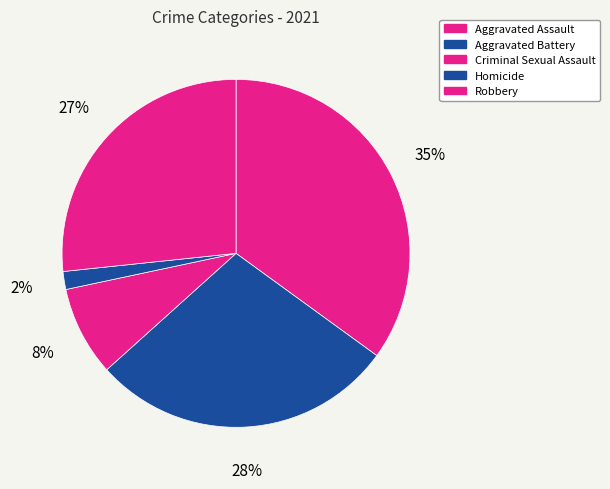

The Aggravated Assault slice represents 35% of the pie. True or false?

True